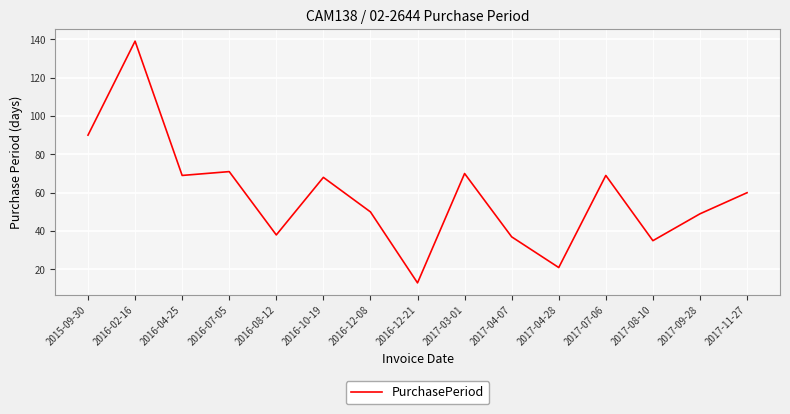

What is the difference between the values at 2015-09-30 and 2017-04-28?

69